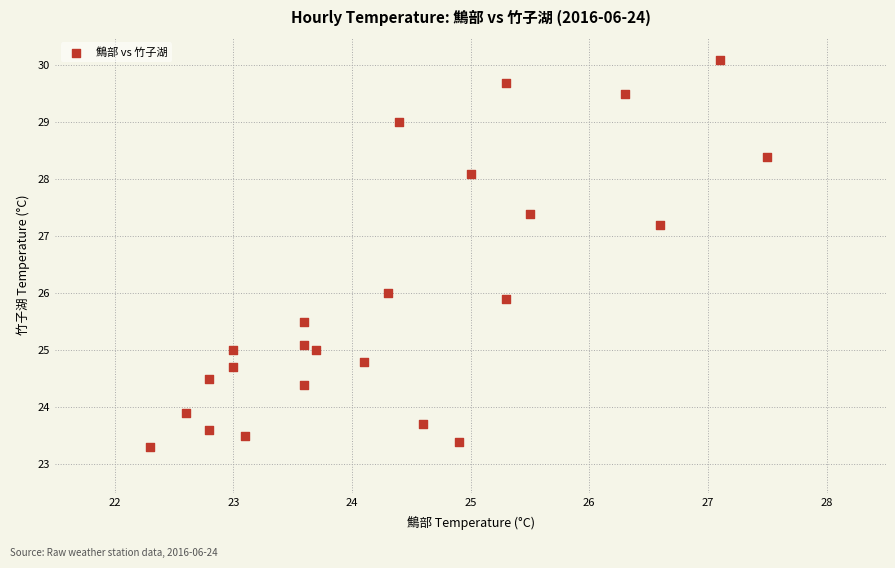

What is the range of Y values (max minus min)?

6.8